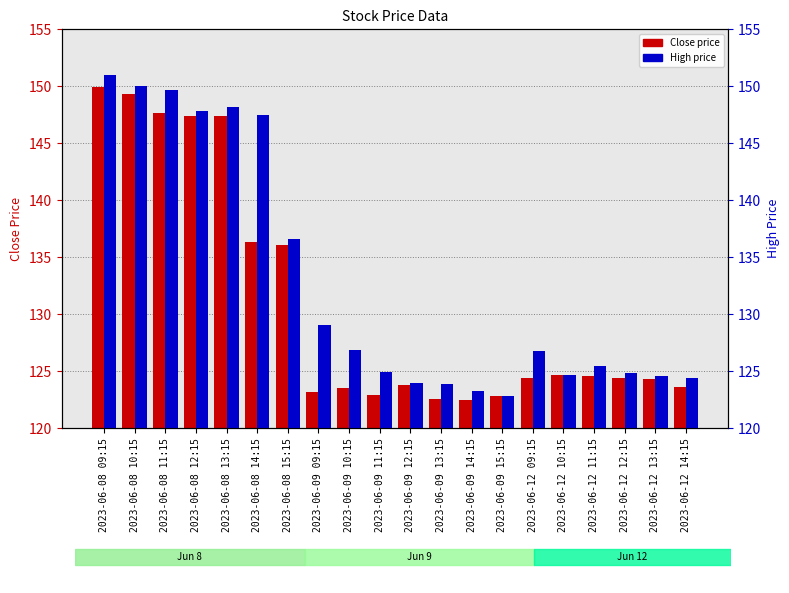

Reading left to right, transcribe all the data shown in this chart.

Close: 149.9	149.3	147.7	147.4	147.4	136.3	136.1	123.2	123.5	122.9	123.8	122.5	122.5	122.8	124.5	124.7	124.5	124.5	124.3	123.6
High: 150.9	150.1	149.7	147.8	148.2	147.5	136.6	129.1	126.9	124.9	124.0	123.8	123.3	122.8	126.8	124.7	125.5	124.8	124.6	124.4